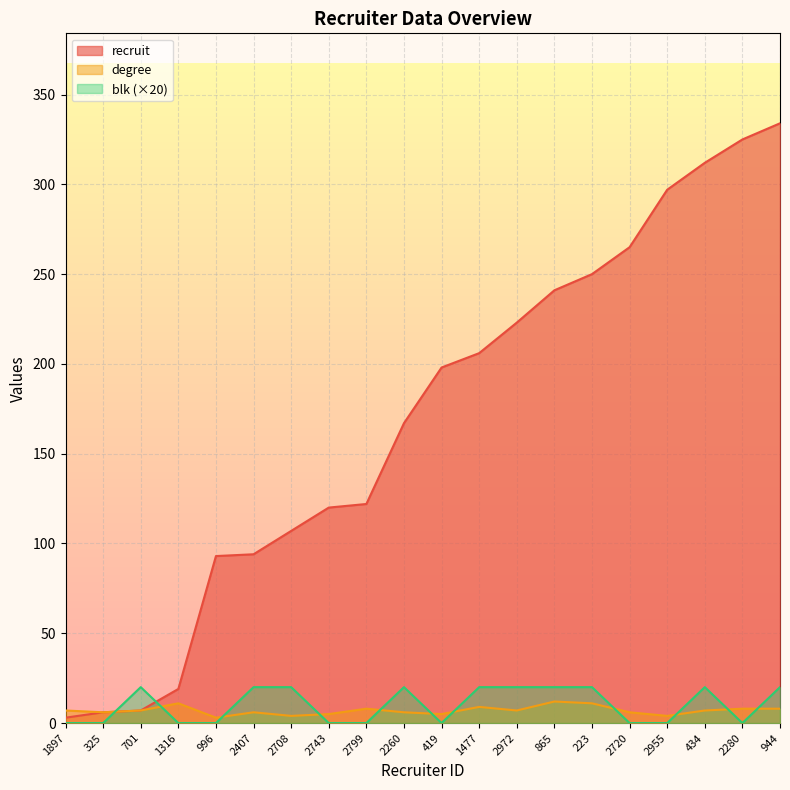

Is the value of blk at 2720 greater than the value of recruit at 944?

No